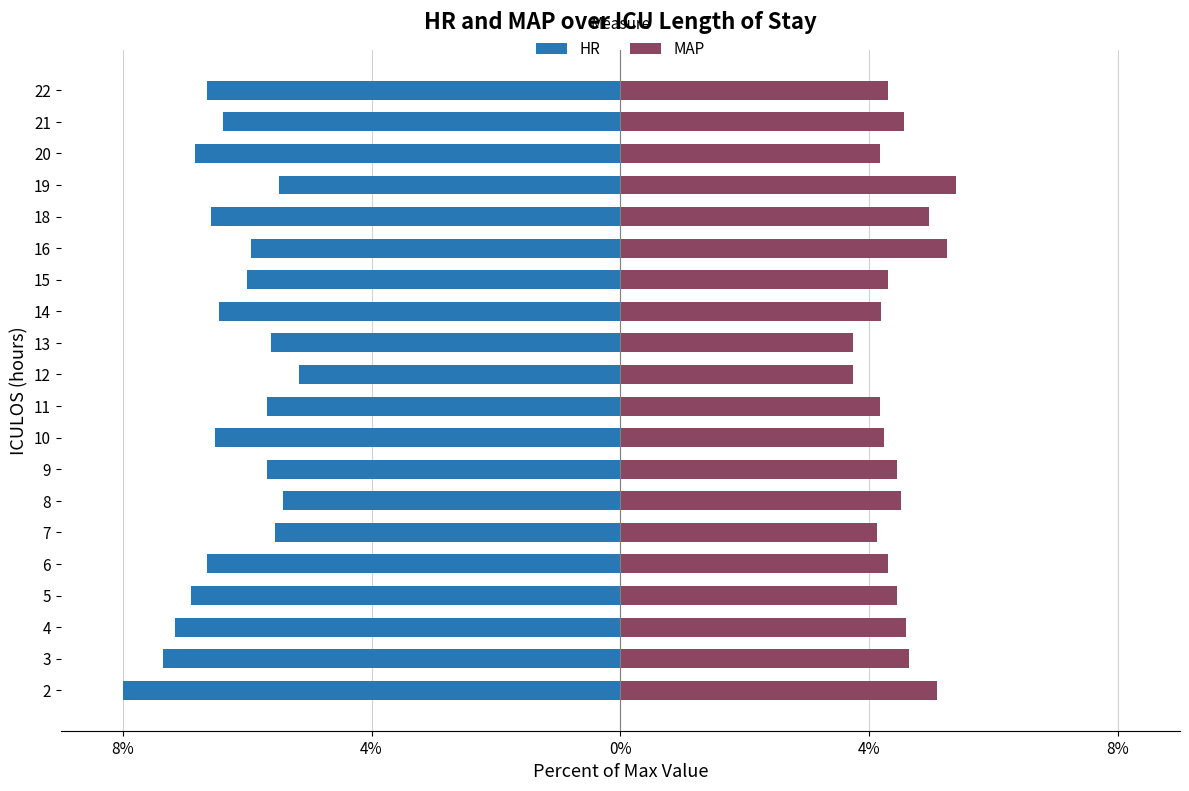

List the series in order of their overall mean, lowest first.

HR, MAP